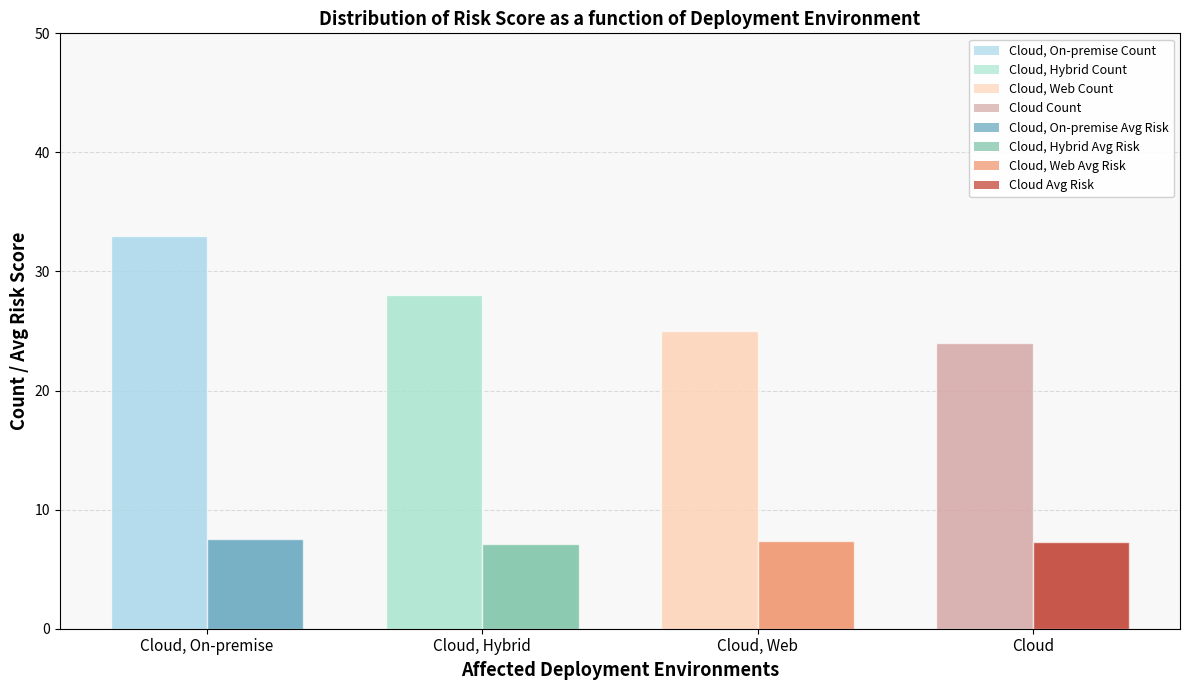

What is the minimum value for Count?

24.0